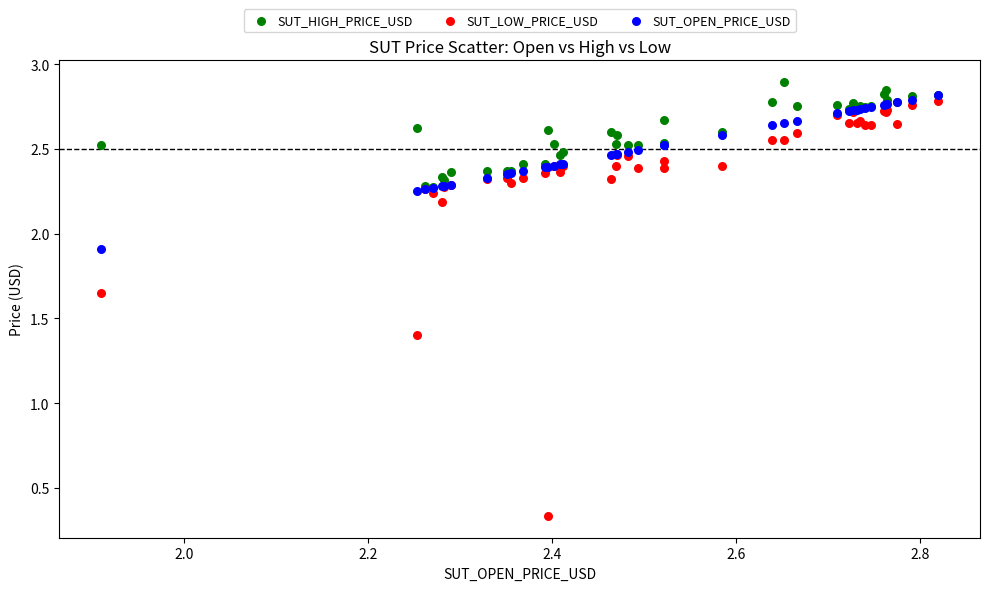

In the SUT_LOW_PRICE_USD series, what Y value is closest to 1?

1.4